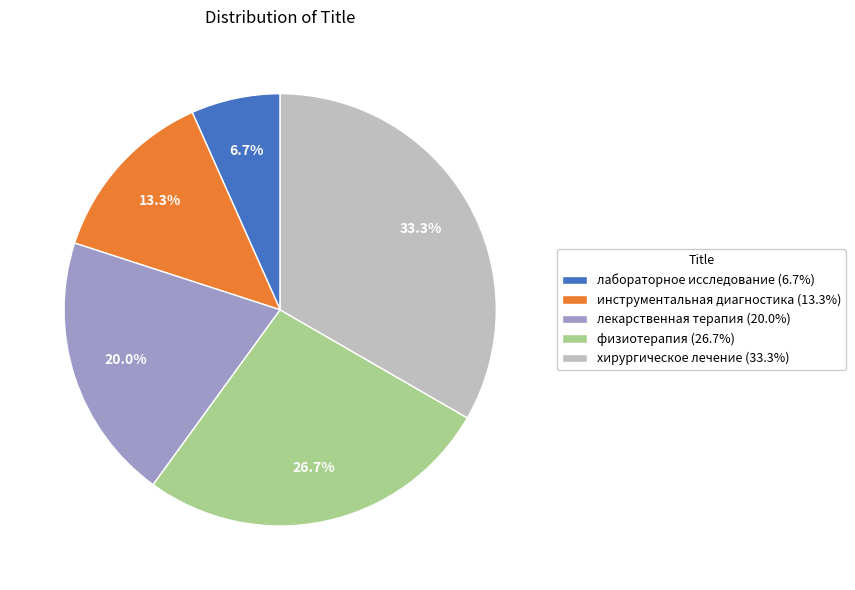

Does лекарственная терапия represent more than half of the total?

No